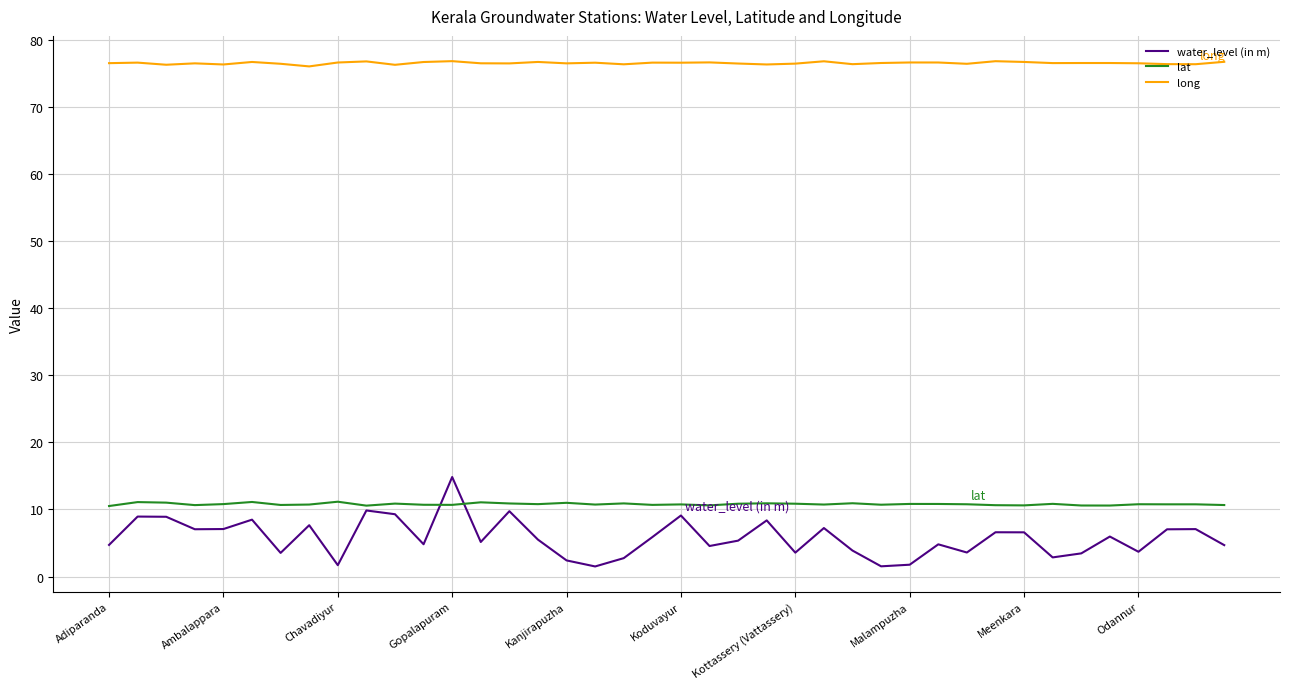

List the series in order of their peak value, highest first.

long, water_level (in m), lat